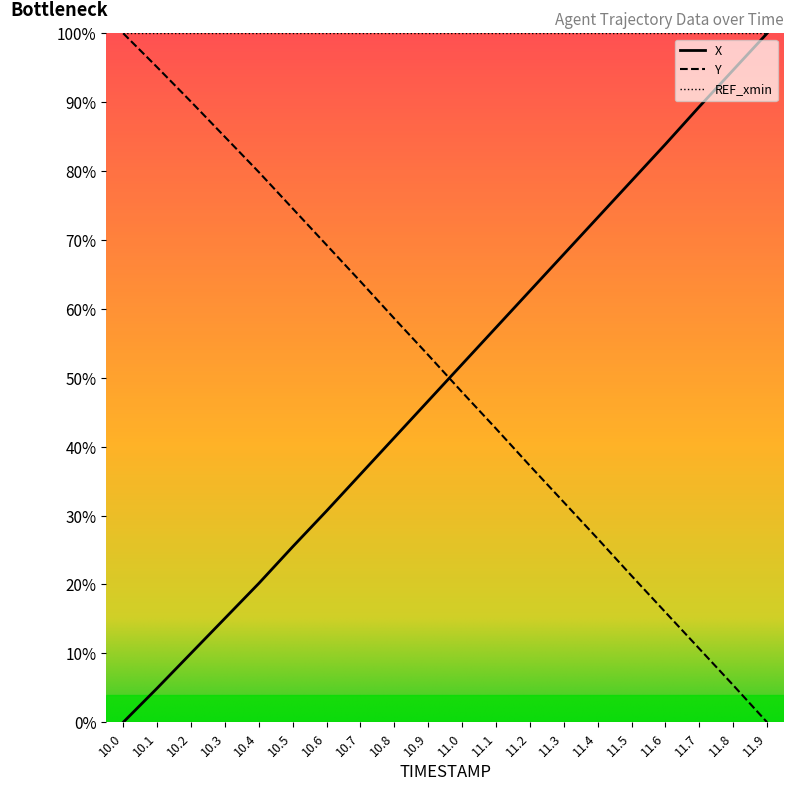

What value does the X series have at 10.8?

41.3